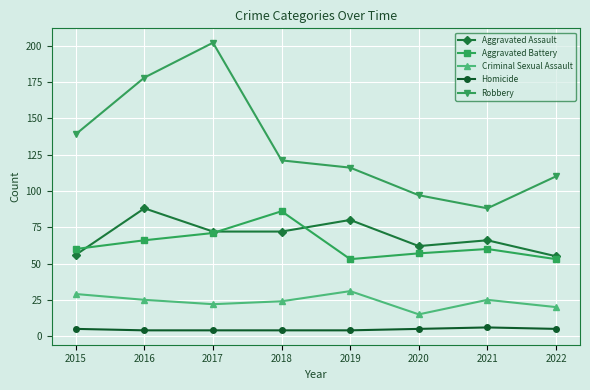

How many data points does each series have?

8